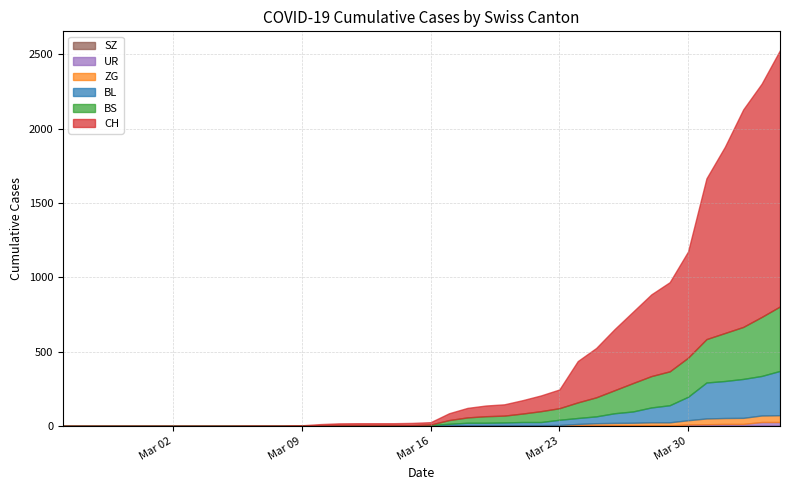

Is it true that BL equals 1 at 2020-03-16?

False